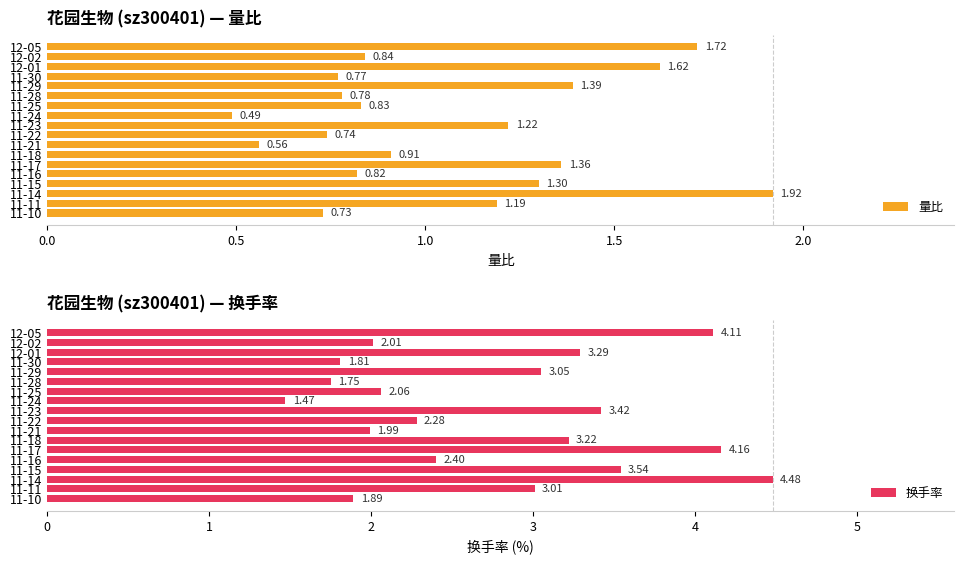

What is the maximum value shown in the chart?

4.5